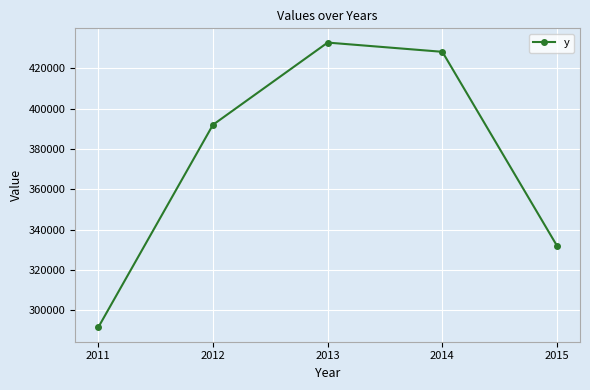

Read the value at 2013.

432789